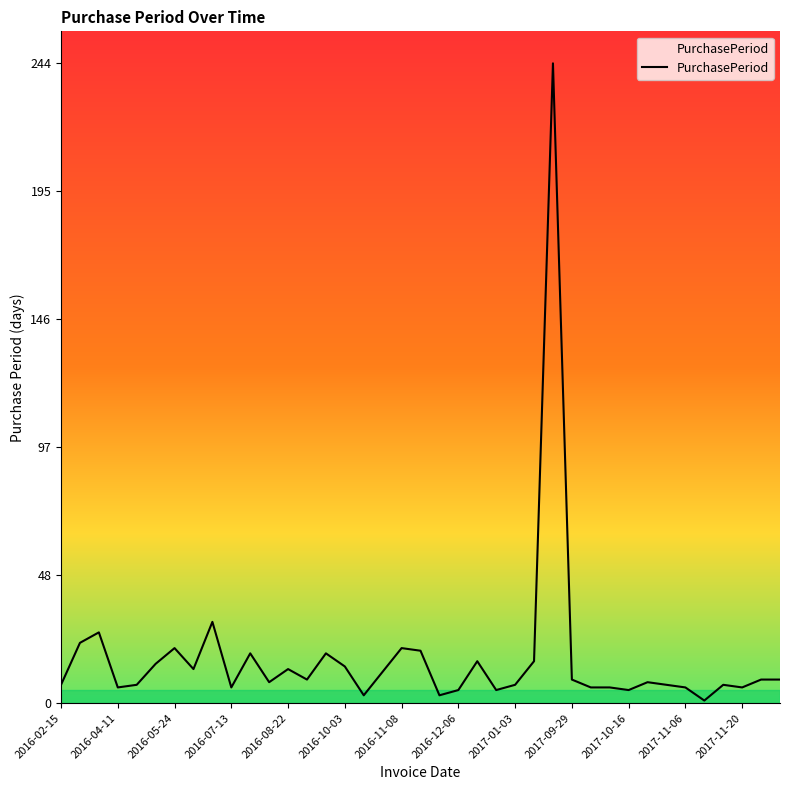

What is the maximum value shown in the chart?

244